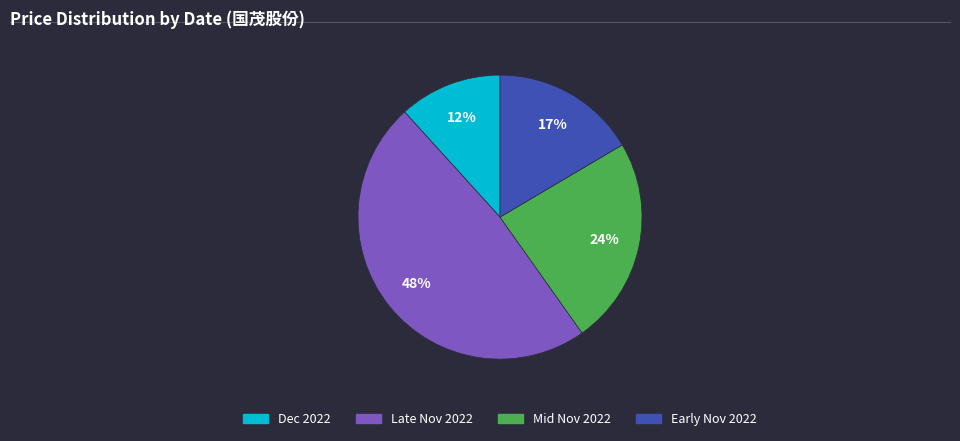

Does any single category account for the majority?

No